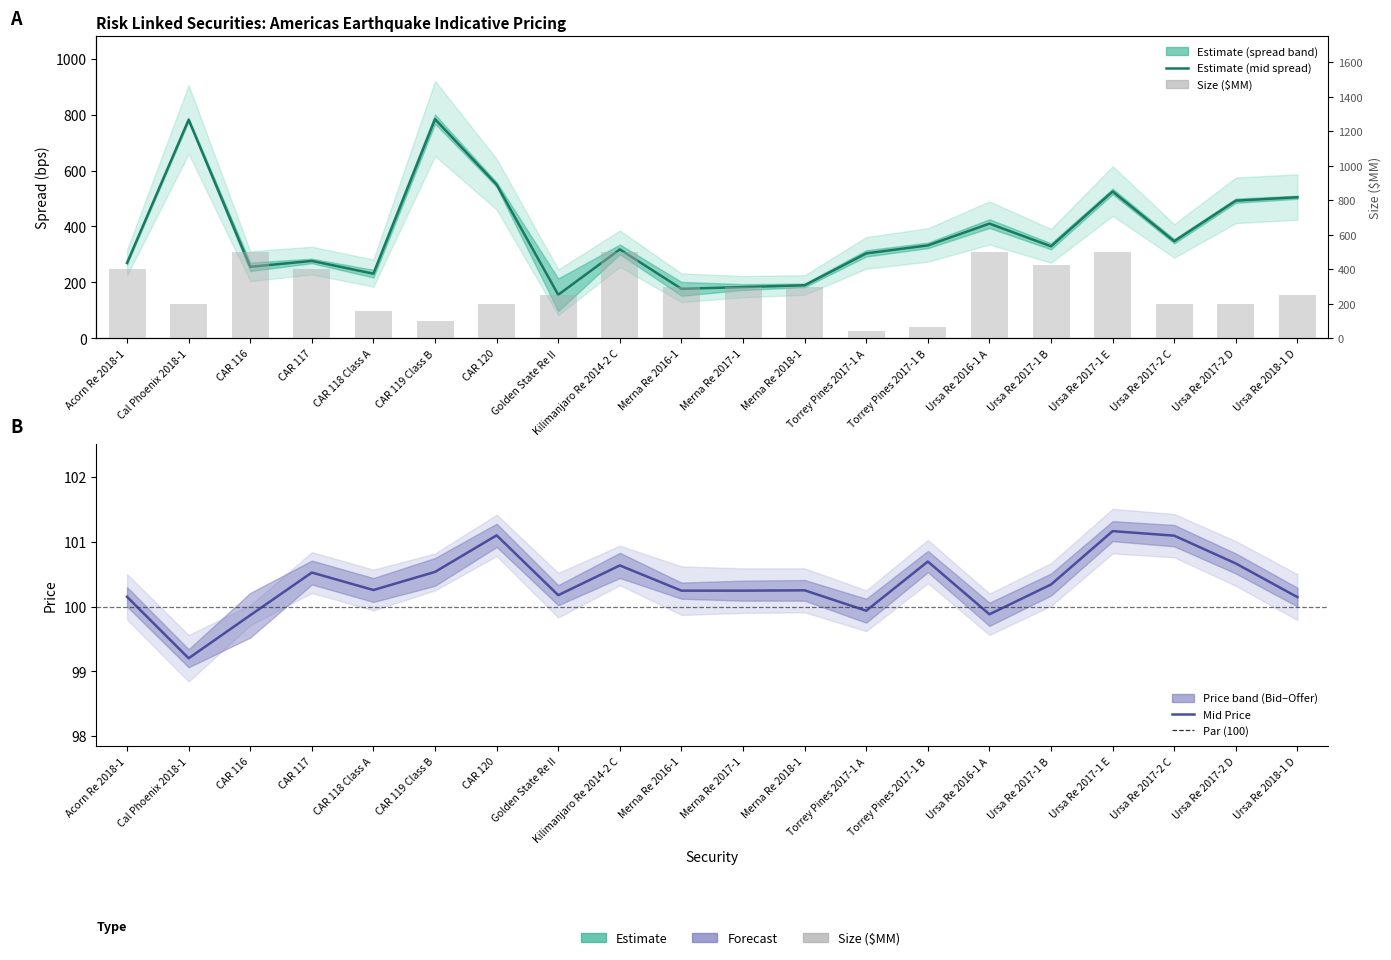

What is the difference between the maximum and minimum values in the Estimate (mid) series?

627.6